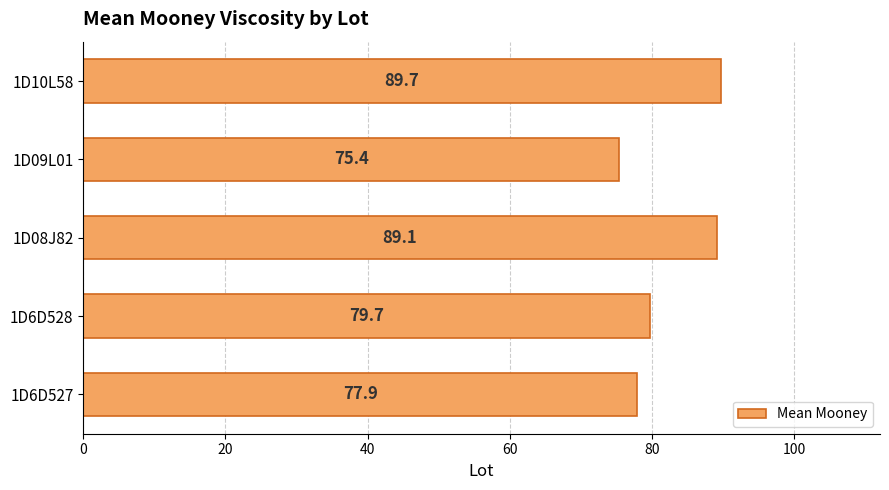

Reading bottom to top, list all the values displayed in this chart.

1D6D527=77.9	1D6D528=79.7	1D08J82=89.1	1D09L01=75.4	1D10L58=89.7